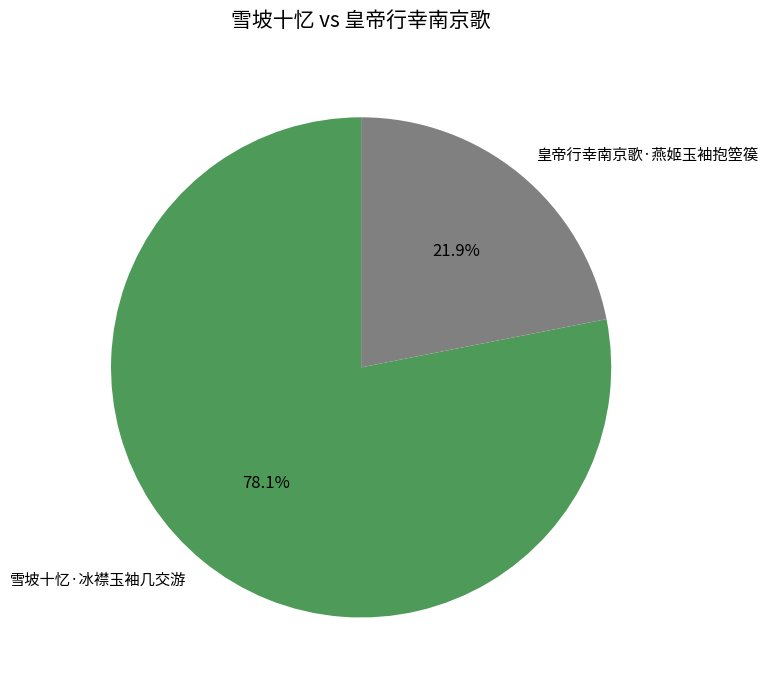

How many slices are in this pie chart?

2